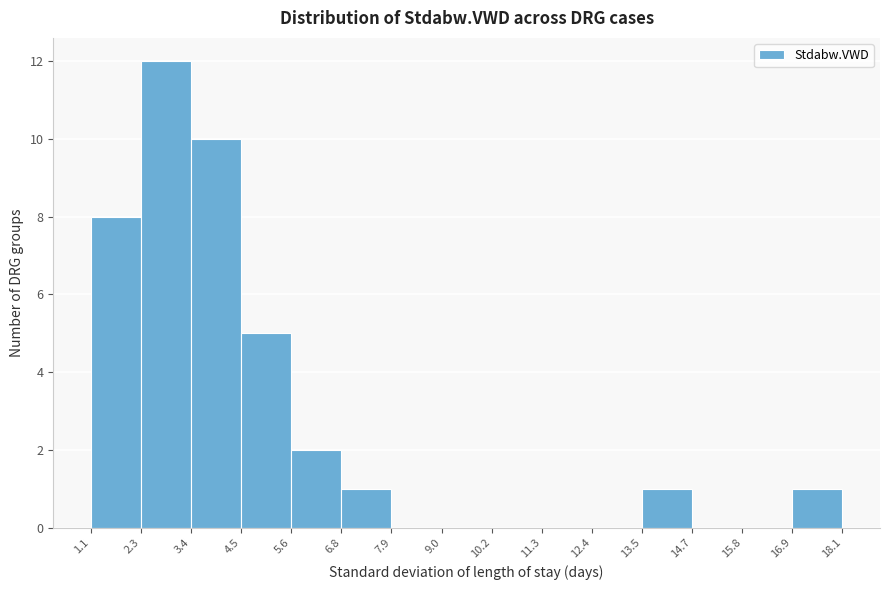

Reading left to right, list every bar in this chart as the range it spans on the x-axis followed by its height. The values are not printed on the chart, so give them approximately, as read against the axis.

1.1 to 2.3: 8
2.3 to 3.4: 12
3.4 to 4.5: 10
4.5 to 5.6: 5
5.6 to 6.8: 2
6.8 to 7.9: 1
7.9 to 9.0: 0
9.0 to 10.2: 0
10.2 to 11.3: 0
11.3 to 12.4: 0
12.4 to 13.5: 0
13.5 to 14.7: 1
14.7 to 15.8: 0
15.8 to 16.9: 0
16.9 to 18.1: 1